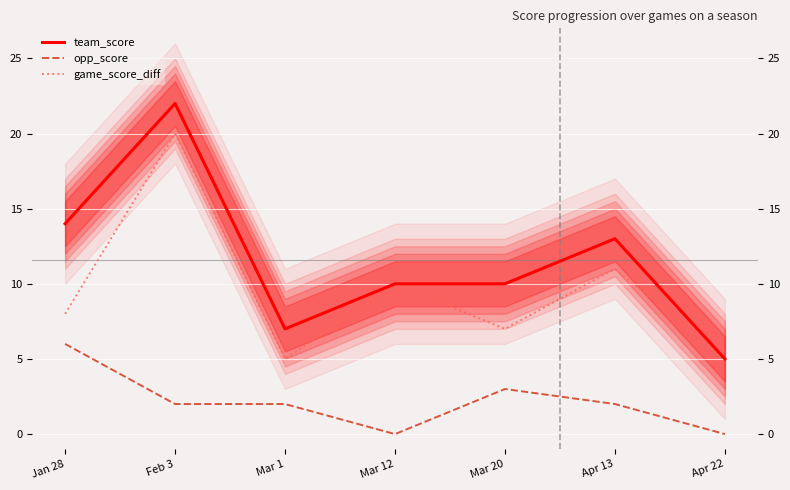

Where is game_score_diff nearest to the value 12?

Apr 13